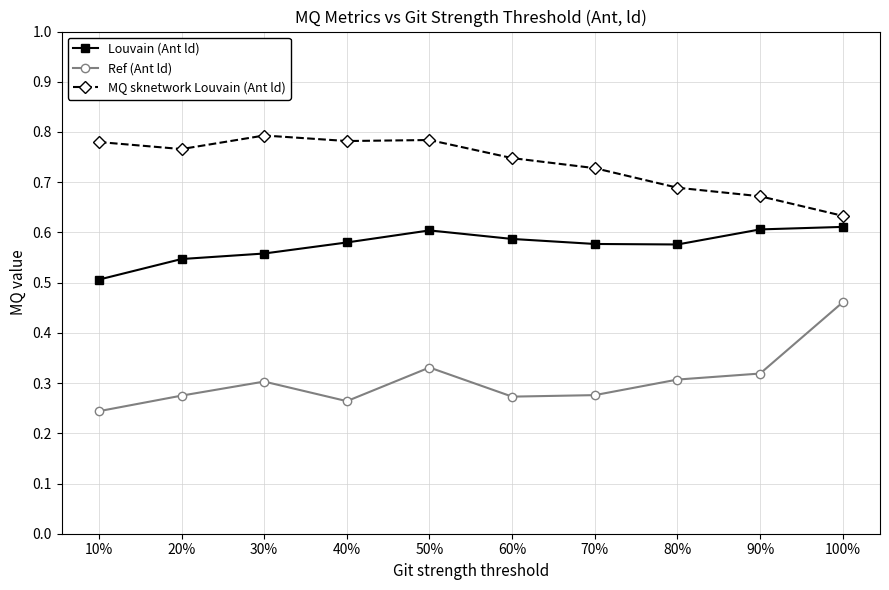

What is the sum of all Louvain (Ant ld) values?

5.8